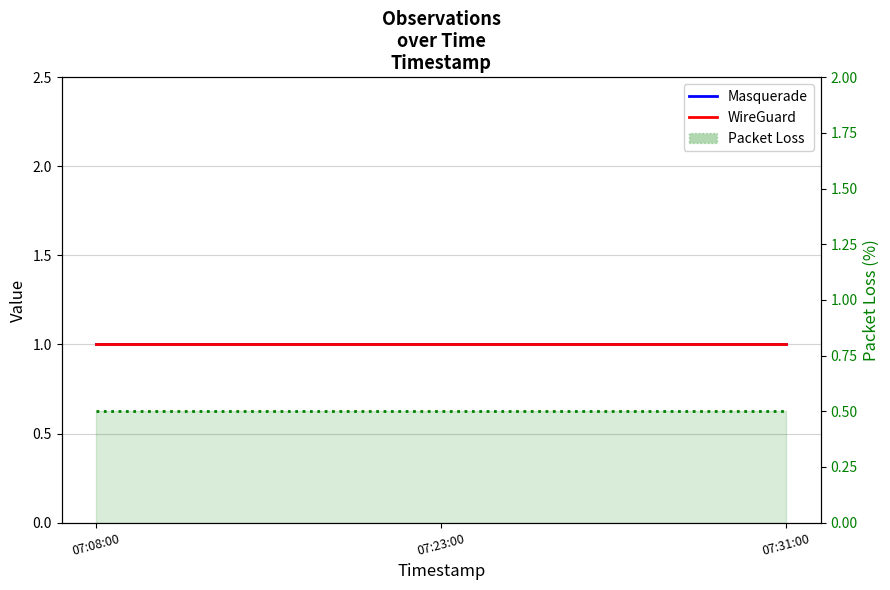

At how many categories does at least one series exceed 0?

3